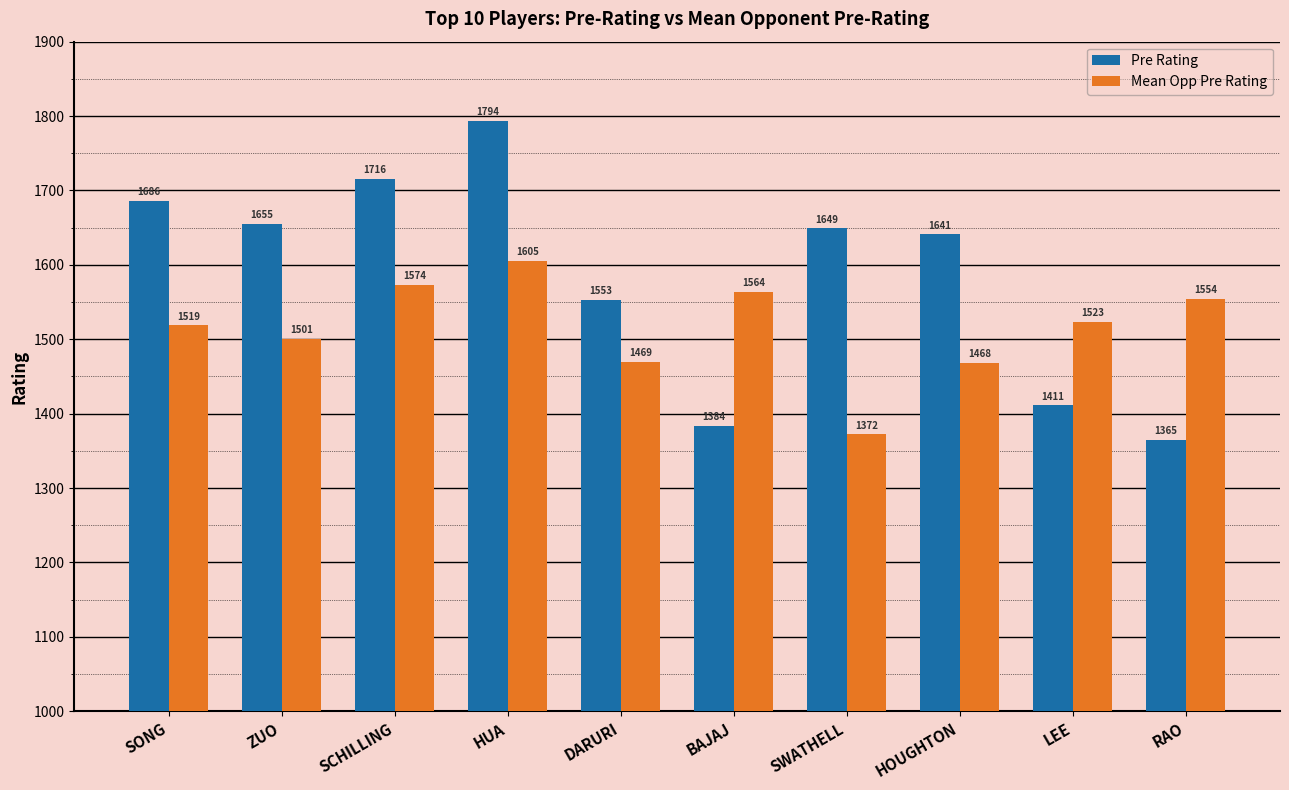

What is the label of the 1st bar from the right?

RAO